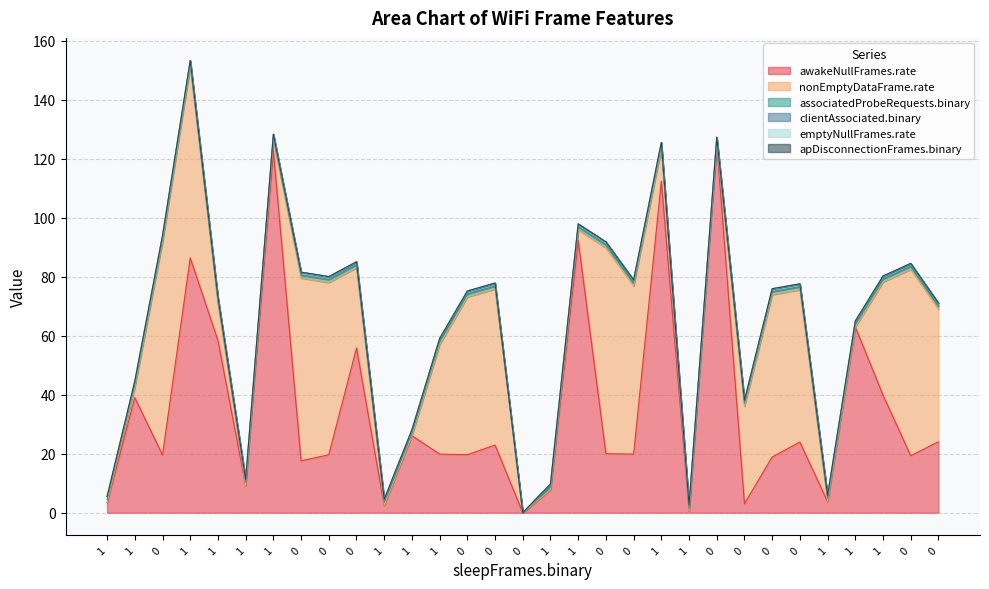

True or false: apDisconnectionFrames.binary has more than 1 points higher than both neighbors.

False